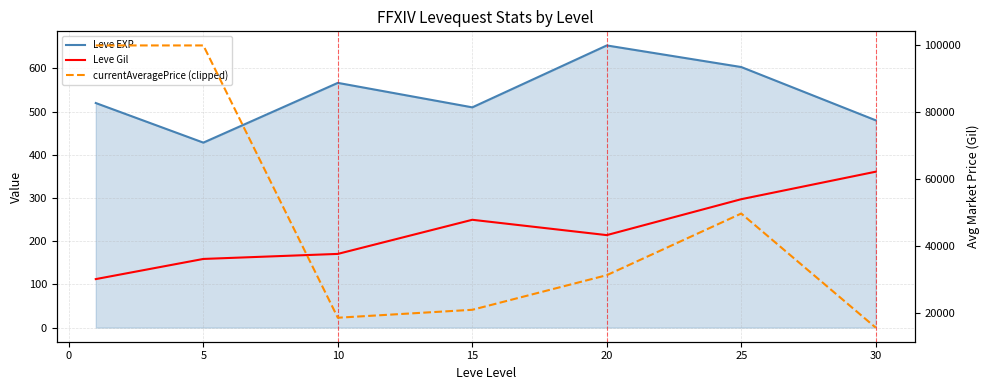

Count the number of data series in this chart.

3